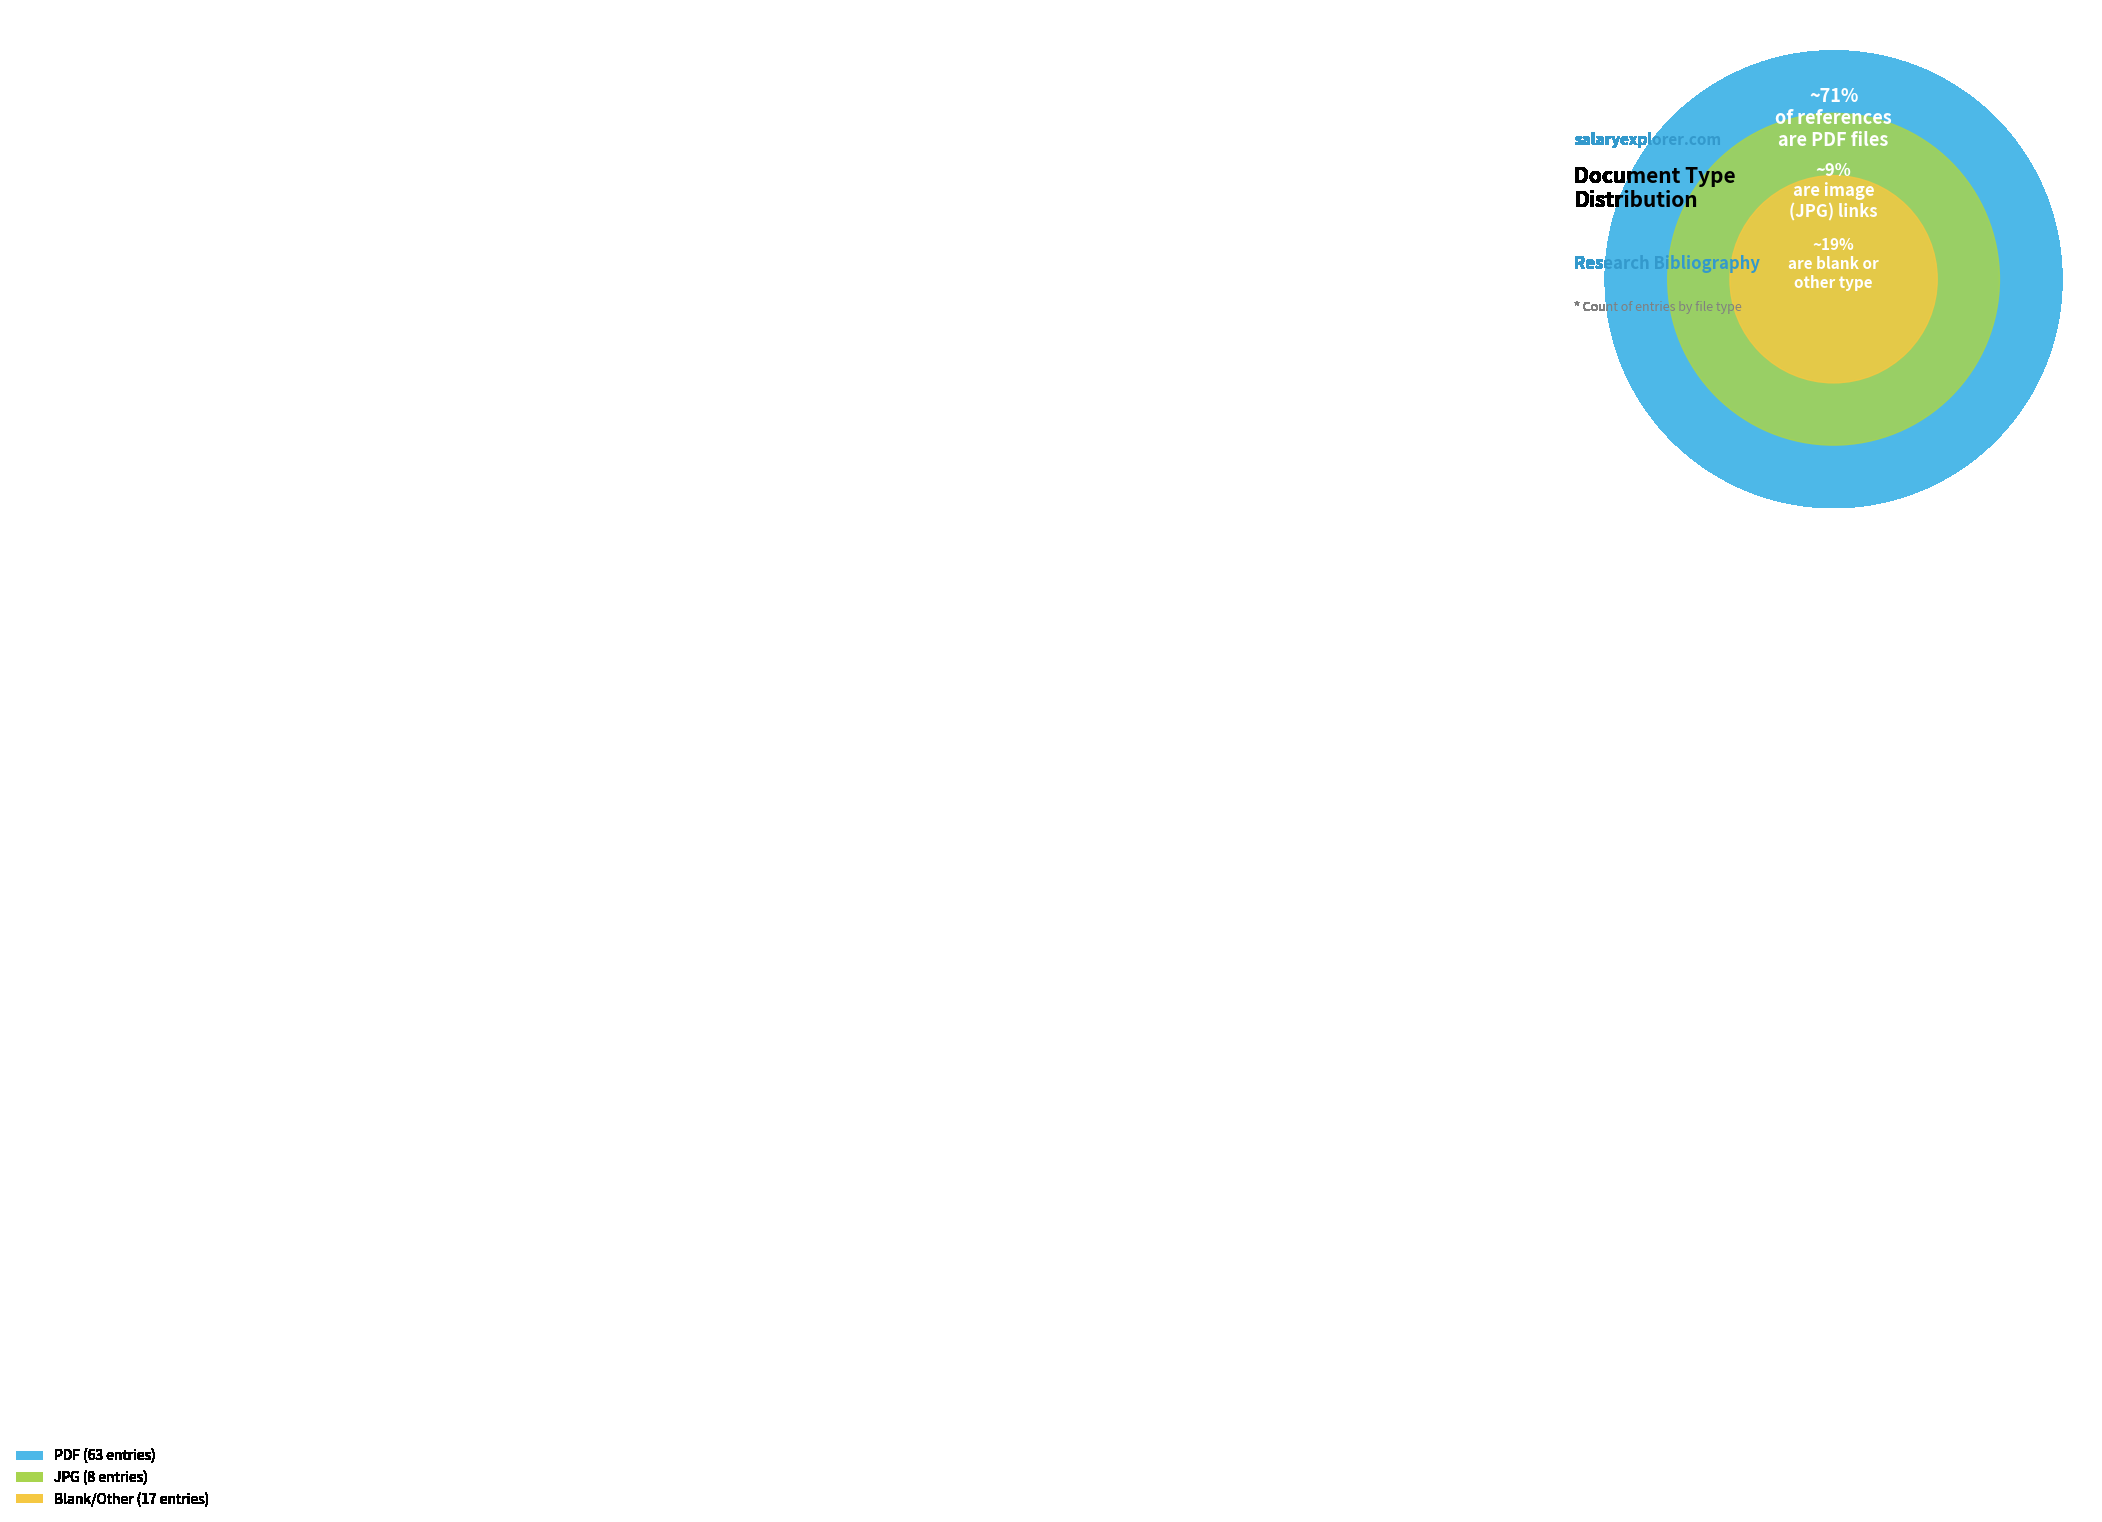

Approximately how many times larger is the value at PDF compared to  ?

2.5